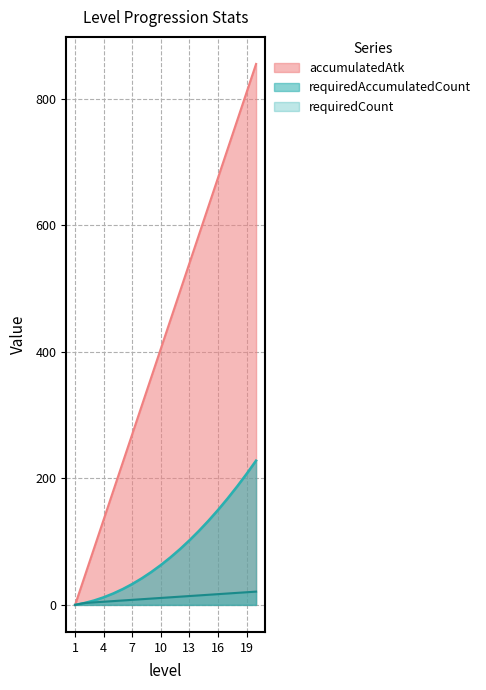

Reading left to right, what are all the values shown in this chart?

accumulatedAtk: 1=0	2=45	3=90	4=135	5=180	6=225	7=270	8=315	9=360	10=405	11=450	12=495	13=540	14=585	15=630	16=675	17=720	18=765	19=810	20=855
requiredAccumulatedCount: 1=0	2=3	3=7	4=12	5=18	6=25	7=33	8=42	9=52	10=63	11=75	12=88	13=102	14=117	15=133	16=150	17=168	18=187	19=207	20=228
requiredCount: 1=0	2=3	3=4	4=5	5=6	6=7	7=8	8=9	9=10	10=11	11=12	12=13	13=14	14=15	15=16	16=17	17=18	18=19	19=20	20=21